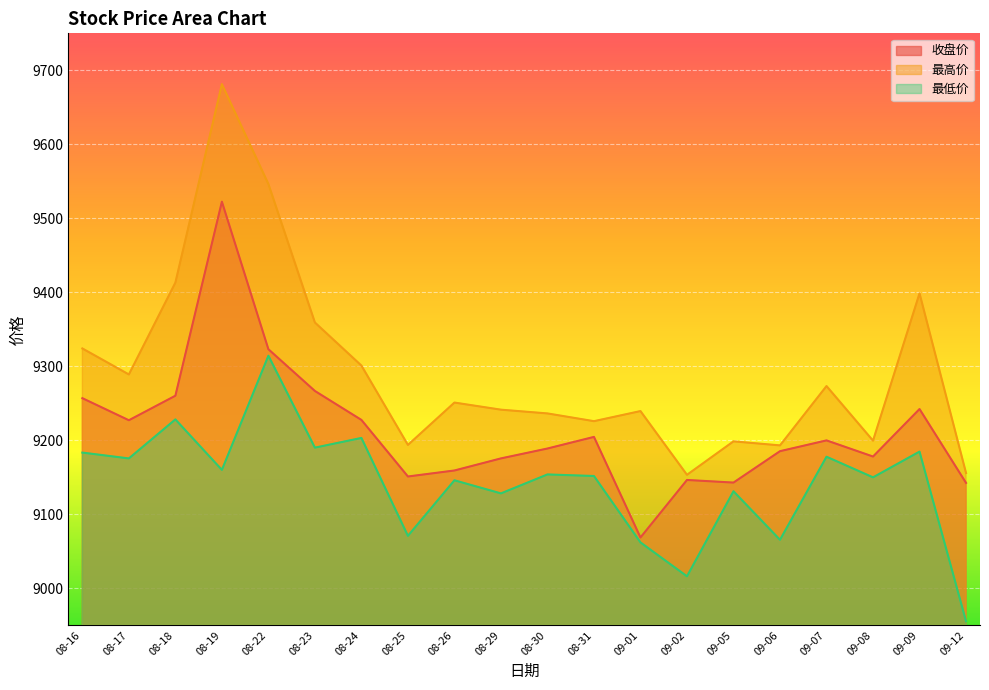

Is the value of 最低价 at 08-19 greater than the value of 收盘价 at 09-01?

Yes